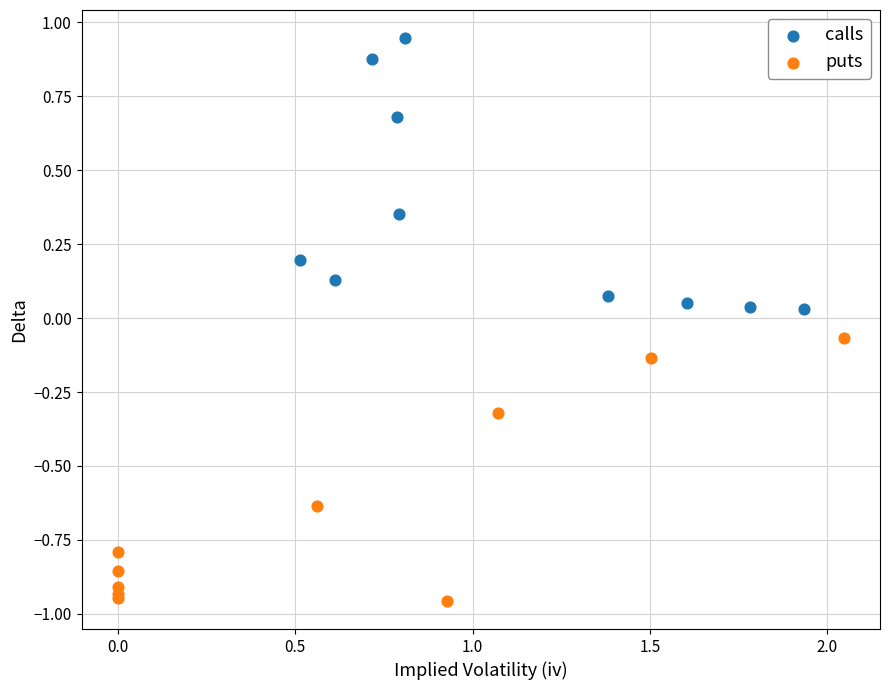

Which series reaches the minimum Y coordinate?

puts